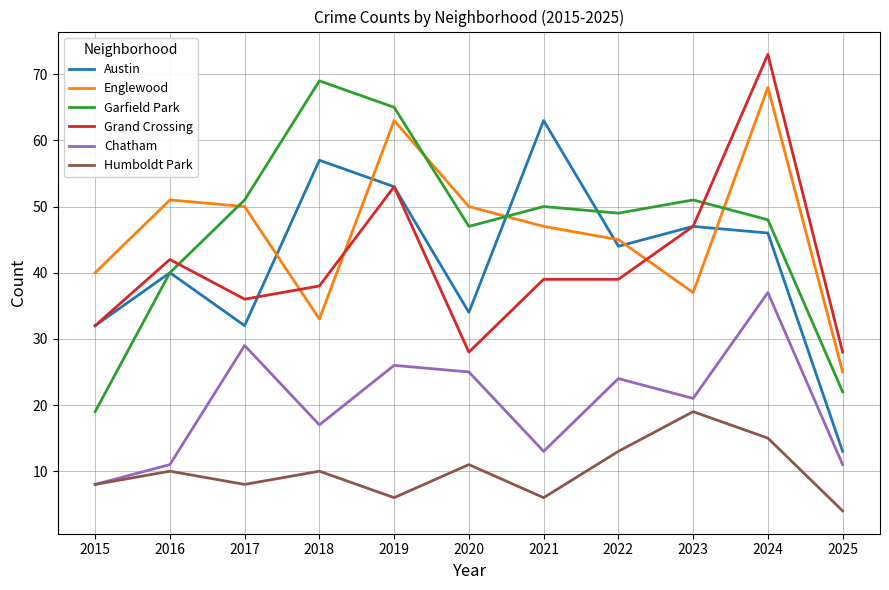

The Humboldt Park series shows 10 at 2018. True or false?

True